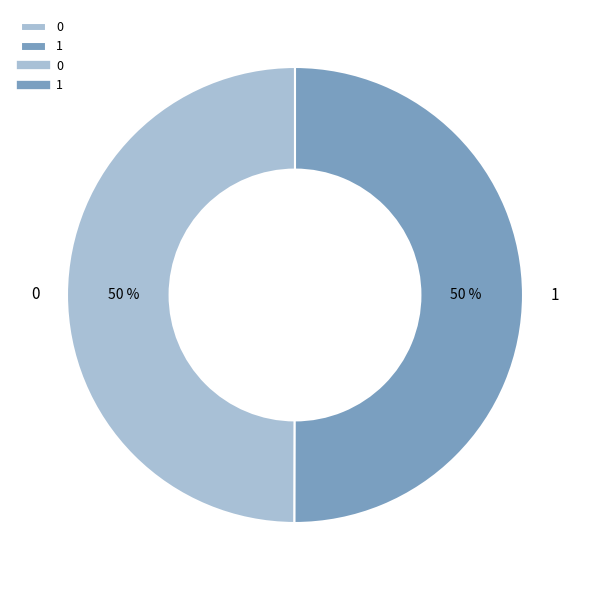

What percentage is the 0 slice, to the nearest percent?

50%